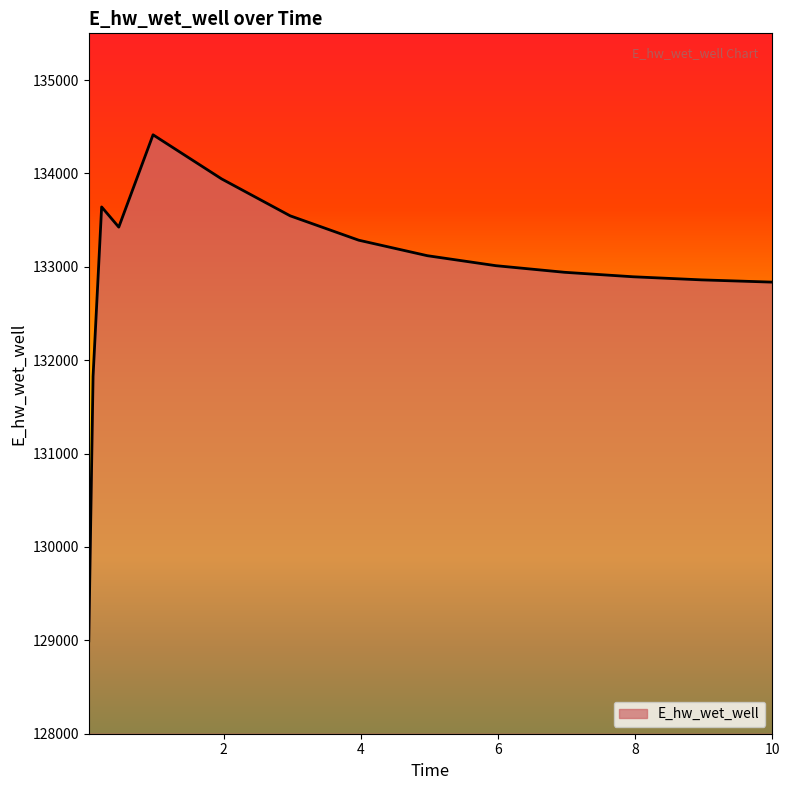

What is the smallest value displayed?

128994.6